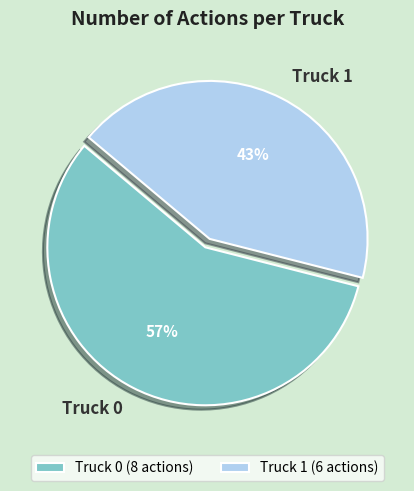

True or false: Truck 1 accounts for 33% of the total.

False